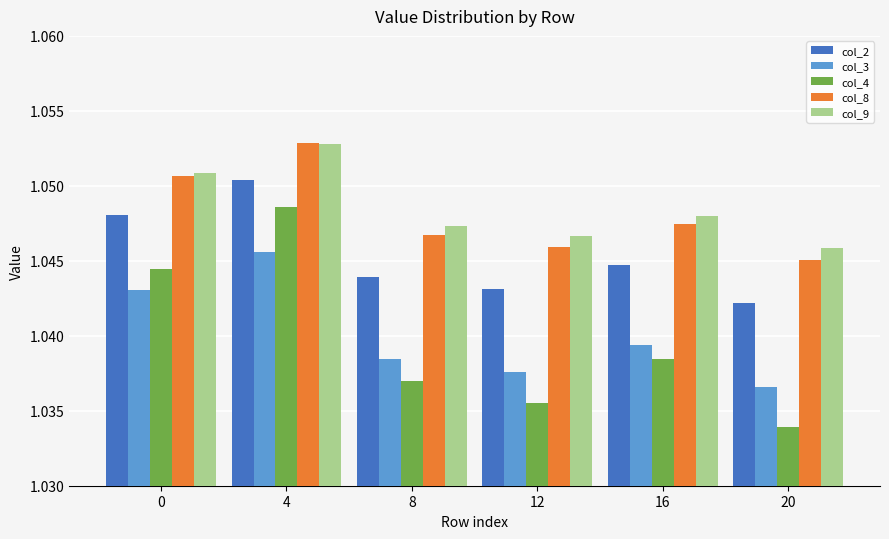

At which label is col_4 closest to 1?

20